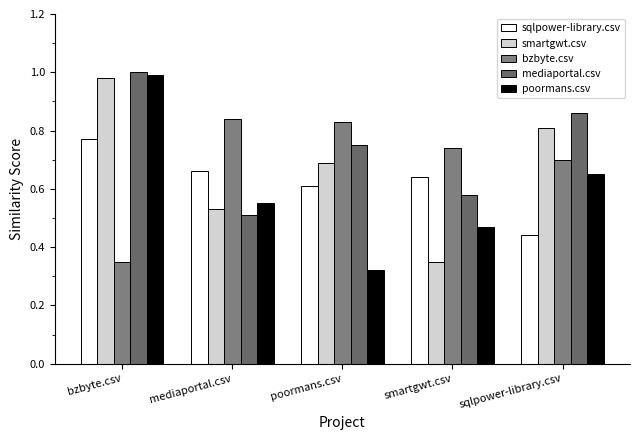

Is it true that sqlpower-library.csv equals 0.8 at bzbyte.csv?

True